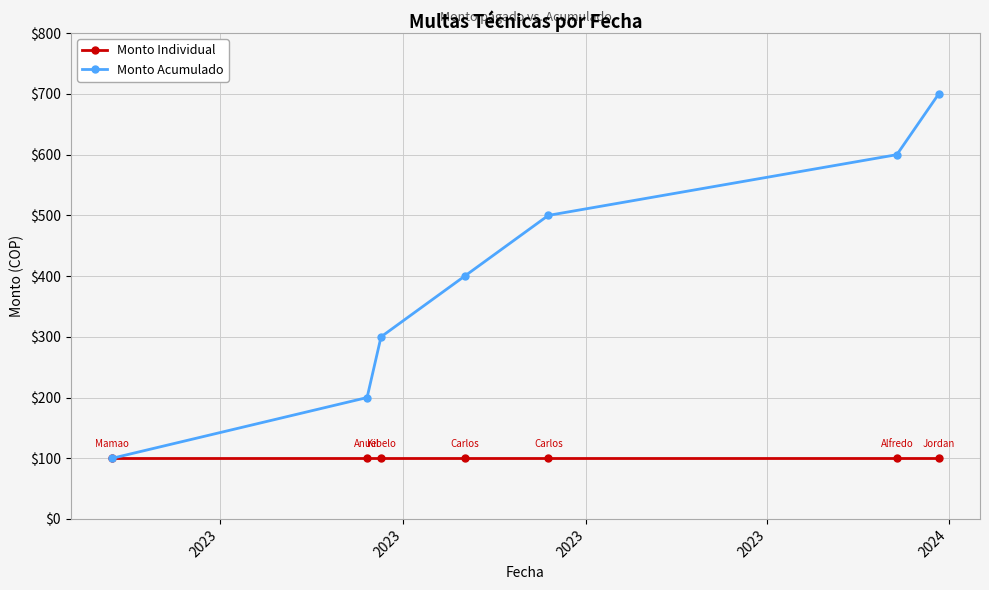

True or false: Monto Acumulado has more than 2 interior local peaks.

False